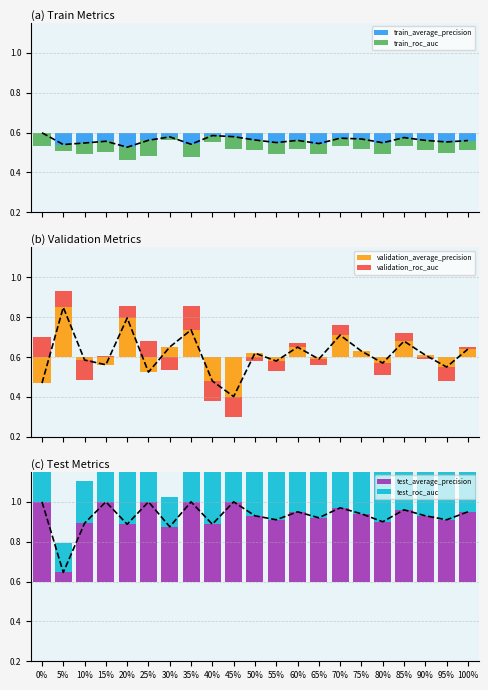

List the labels in order of test_average_precision value, largest first.

0%, 15%, 25%, 35%, 45%, 70%, 85%, 60%, 100%, 75%, 50%, 90%, 65%, 55%, 95%, 80%, 10%, 20%, 40%, 30%, 5%